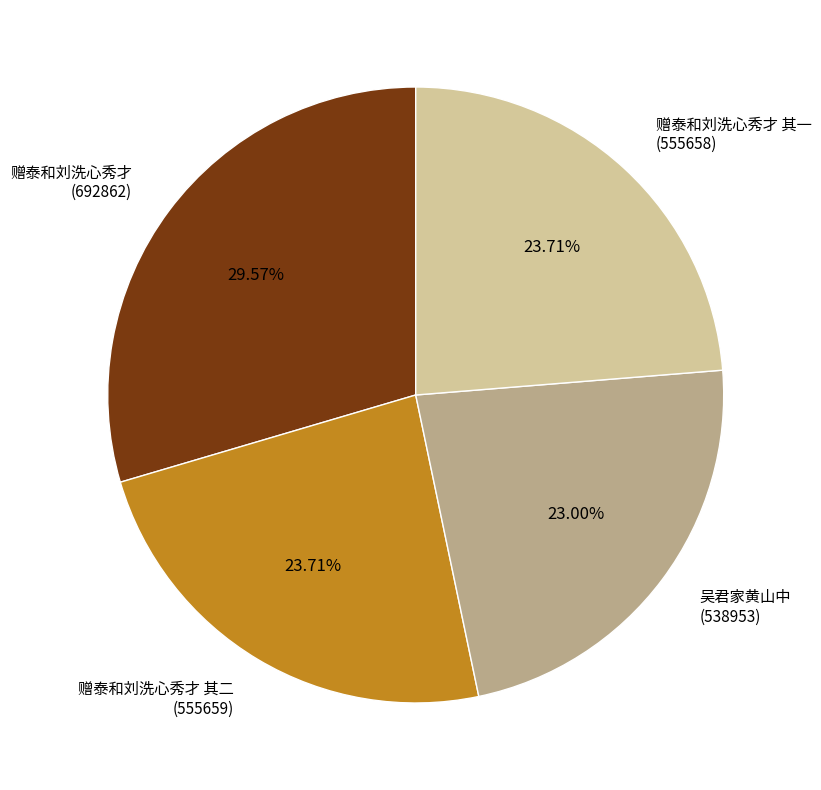

Does 吴君家黄山中 (538953) represent more than half of the total?

No